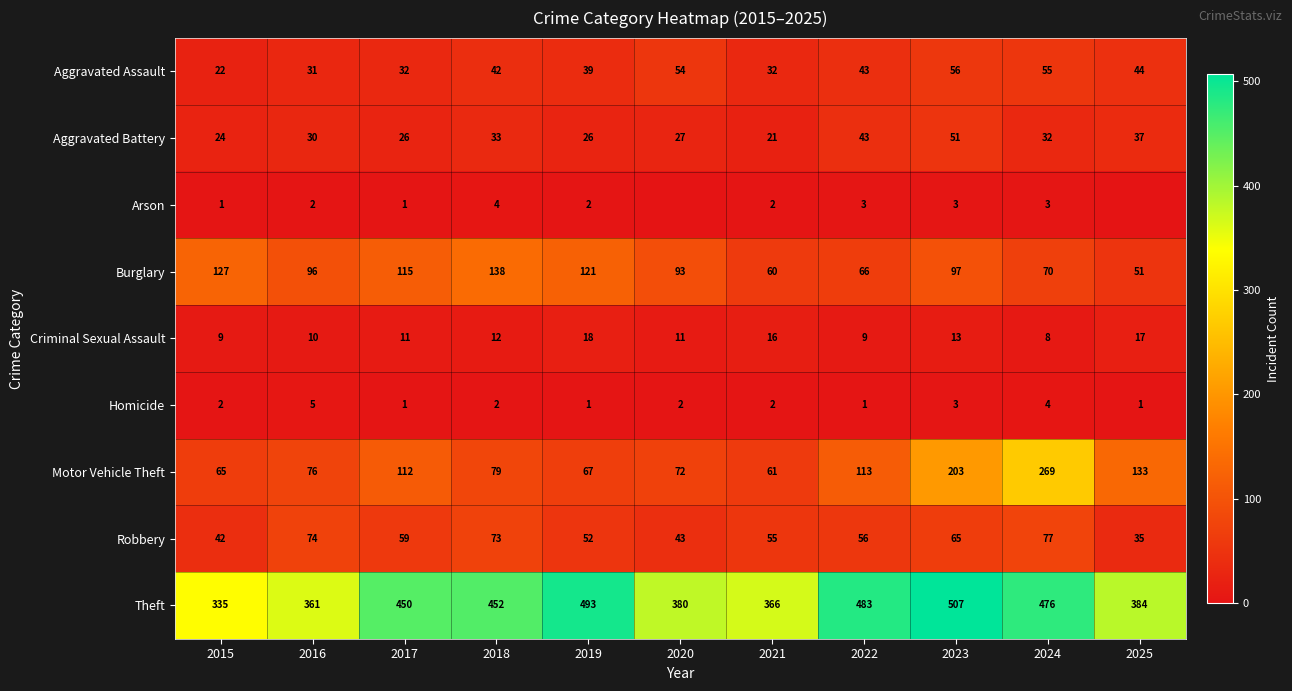

At 2024, list the series in order from smallest to largest.

Arson, Homicide, Criminal Sexual Assault, Aggravated Battery, Aggravated Assault, Burglary, Robbery, Motor Vehicle Theft, Theft